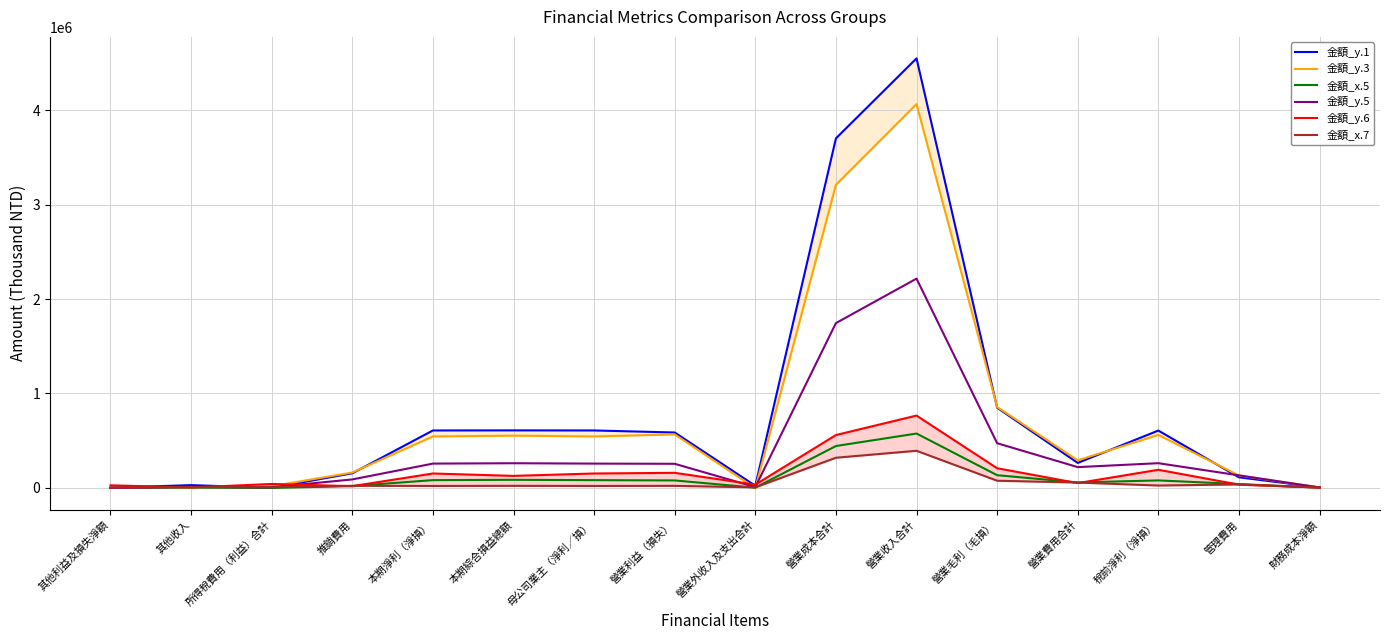

Is this an area chart (filled region under the line)?

No